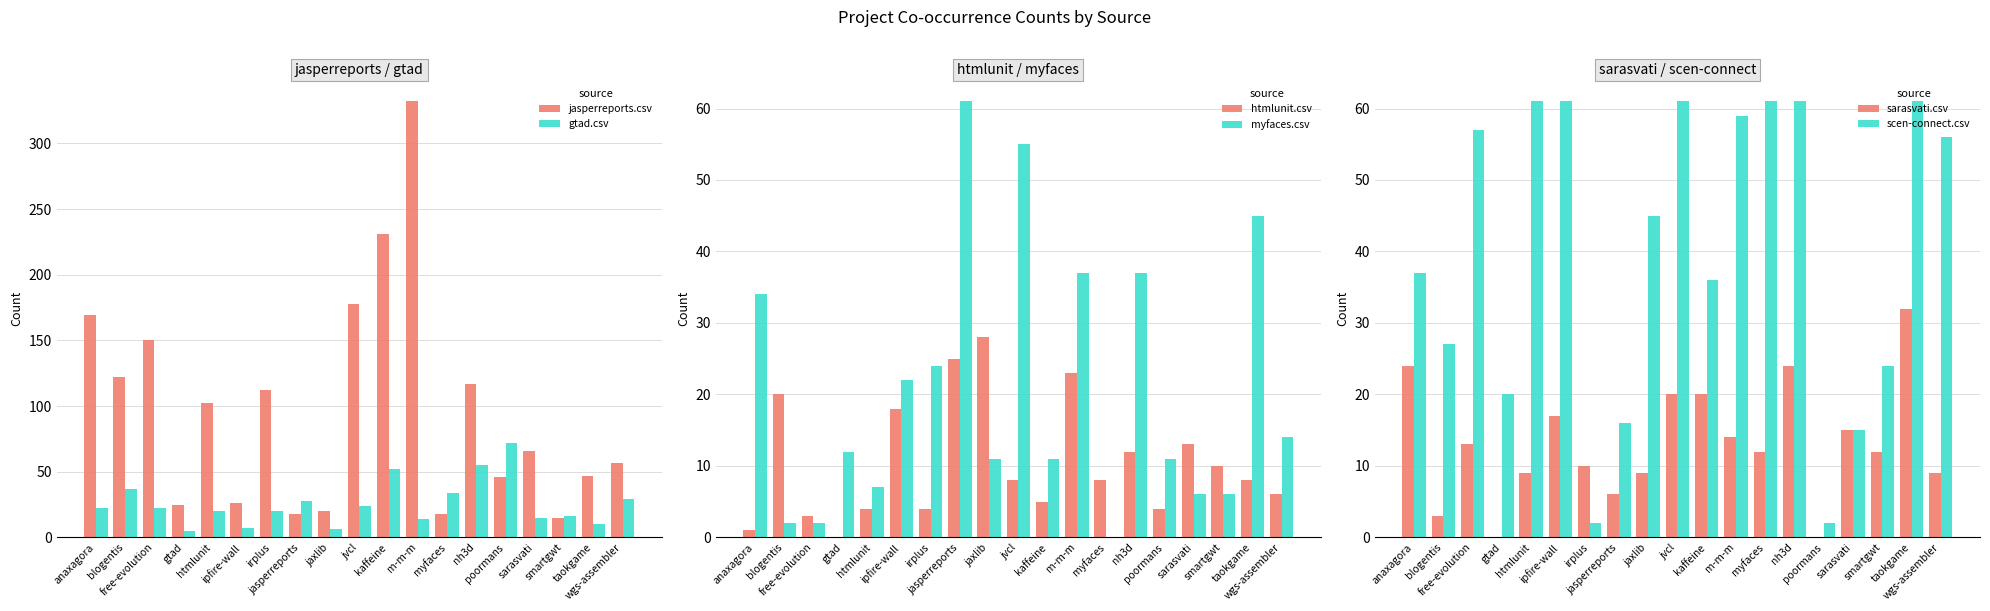

At which category is the sum across all series the highest?

m-m-m